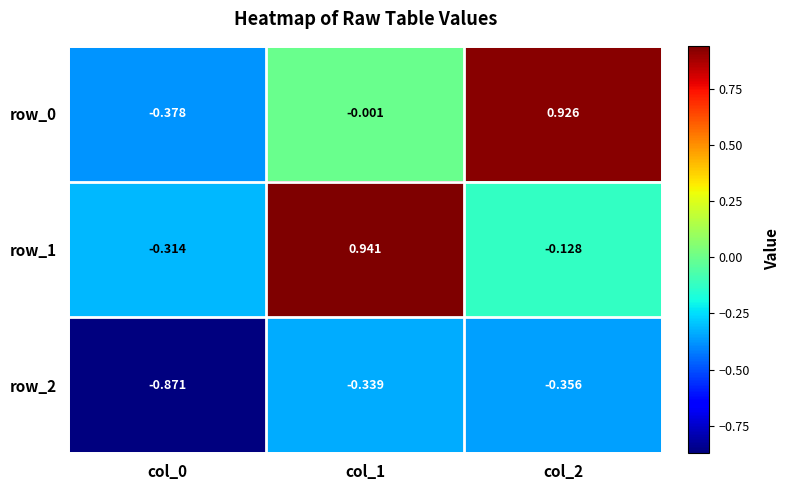

Is the value of row_2 at col_1 greater than the value of row_1 at col_2?

No